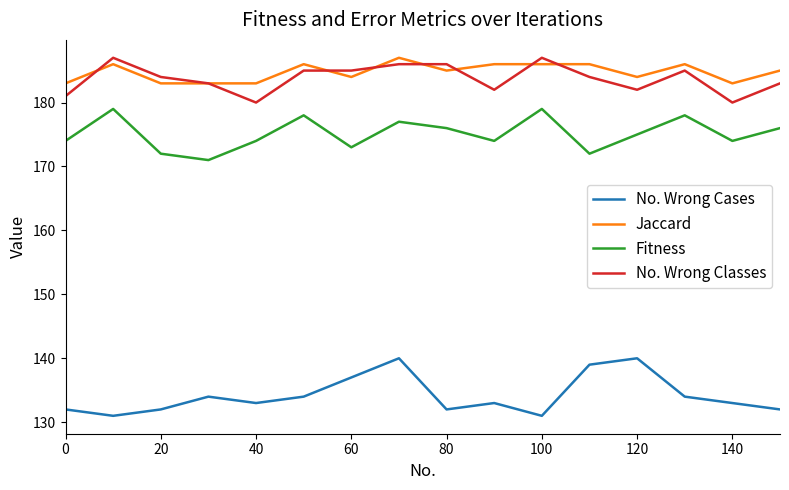

Which series has the widest spread of values?

No. Wrong Cases